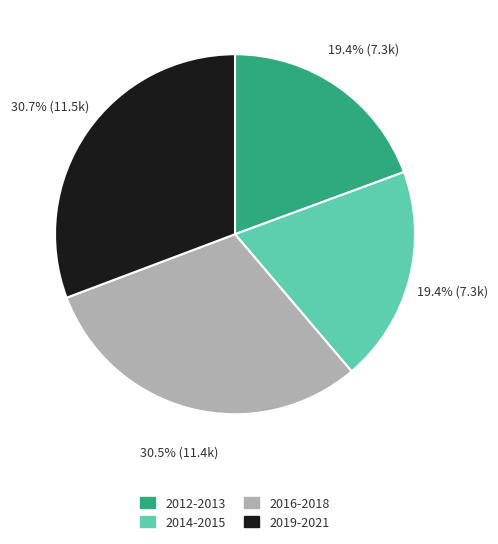

Does 2014-2015 represent more than half of the total?

No